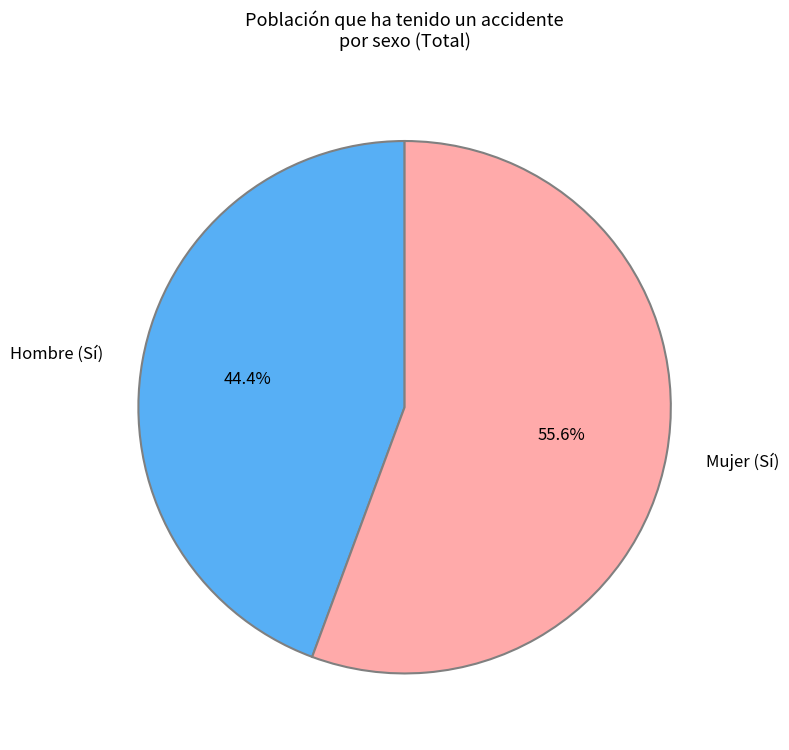

Does any single category account for the majority?

Yes